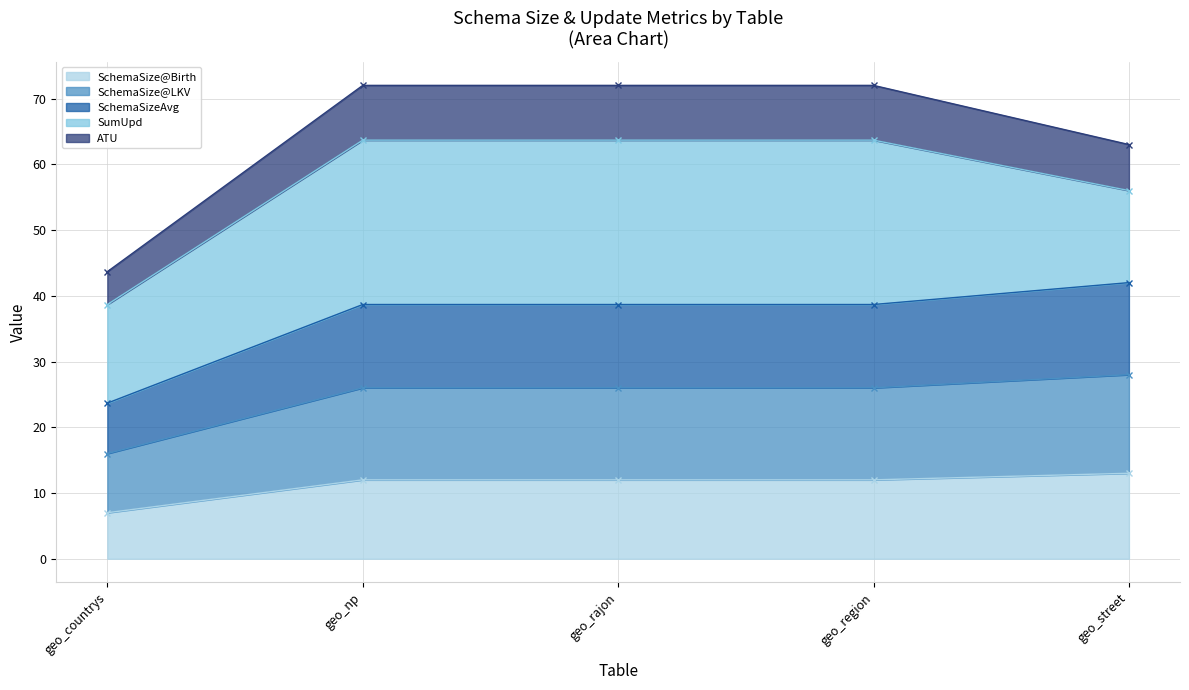

True or false: SchemaSize@LKV and SchemaSizeAvg cross at least once.

False